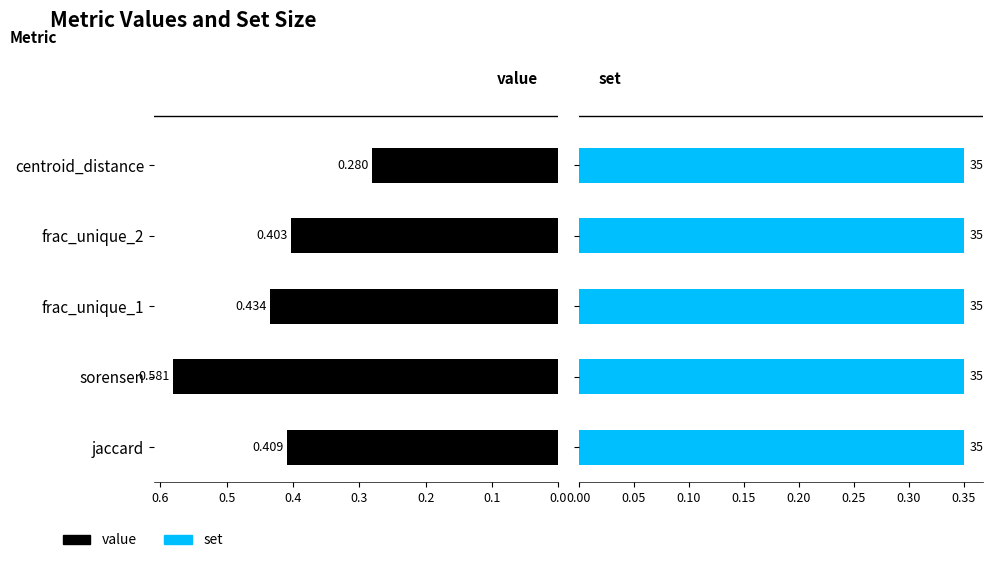

What is the difference between the highest and lowest values at 0.3?

0.1